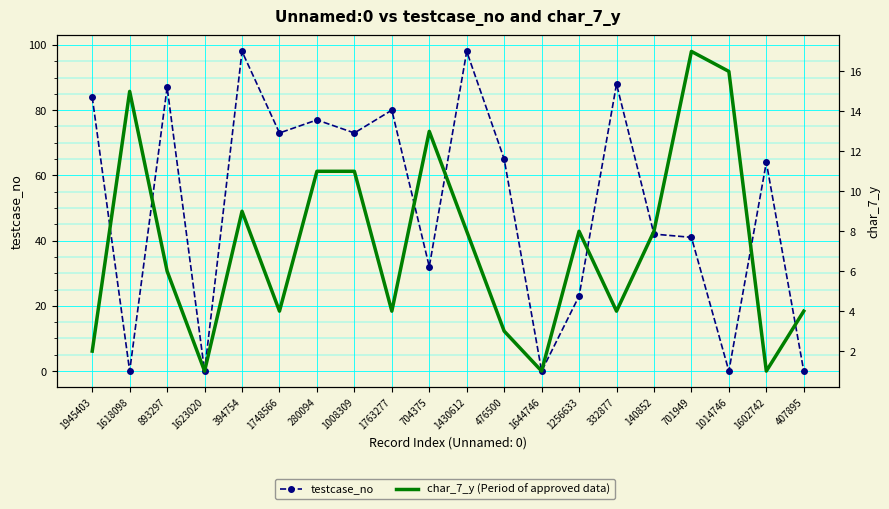

True or false: char_7_y (Period of approved data) and testcase_no intersect in this chart.

True